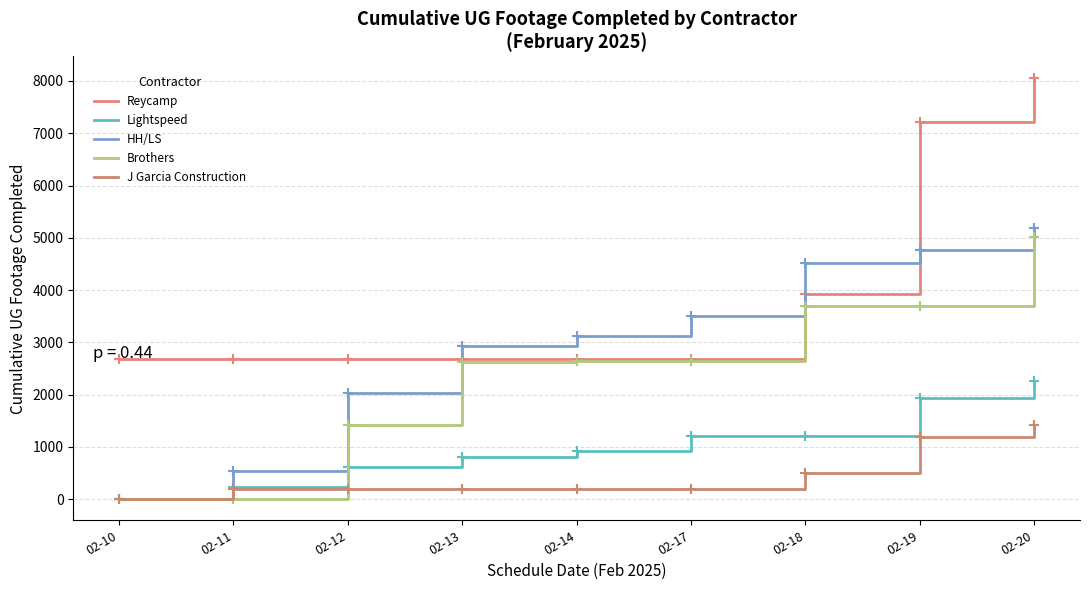

True or false: Brothers has a value of 534 at 02-17.

False